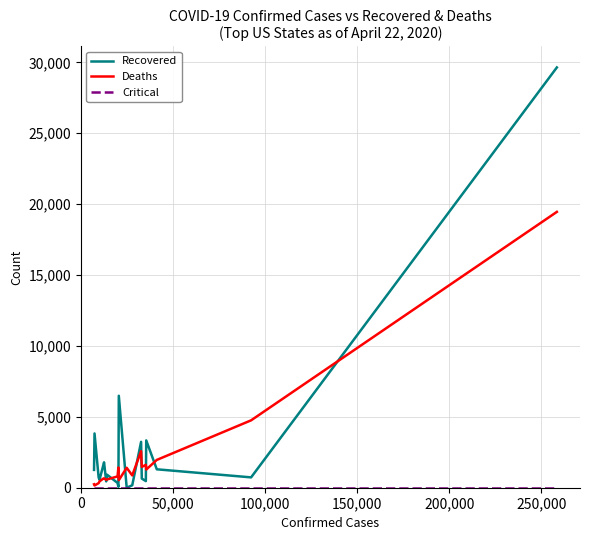

What is the maximum value shown in the chart?

29643